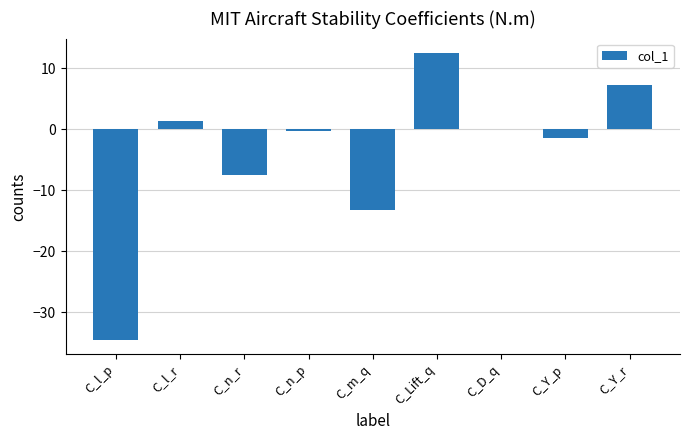

What is the approximate value at C_m_q?

-13.1